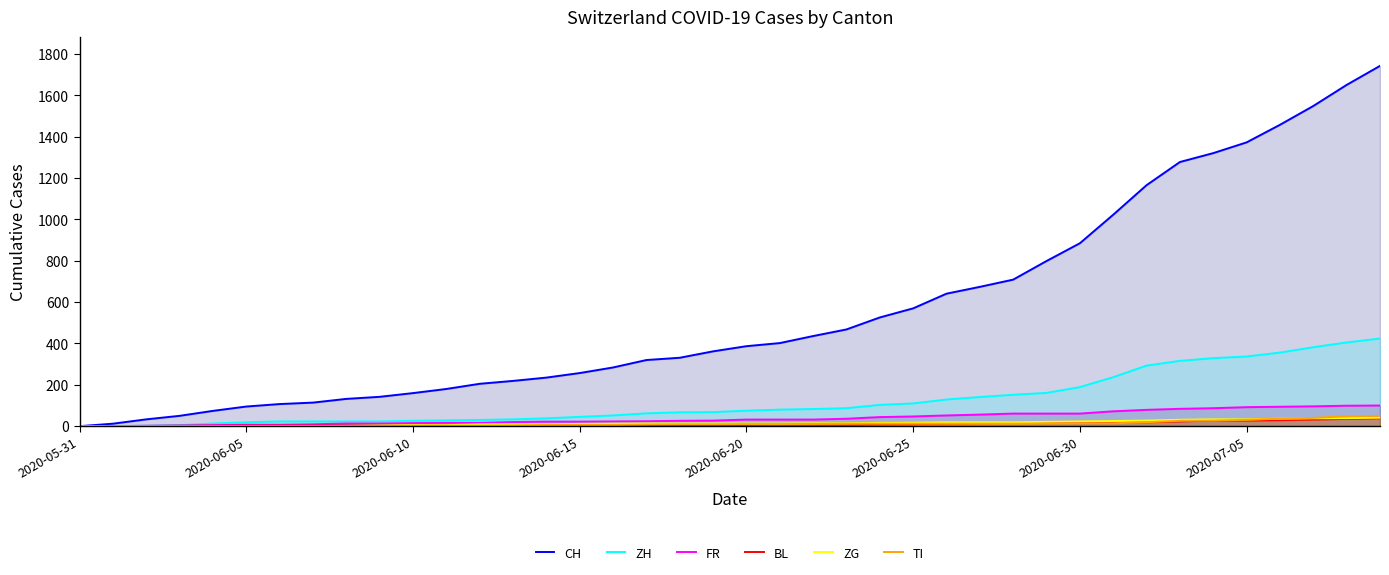

Which series has the largest range (max minus min)?

CH